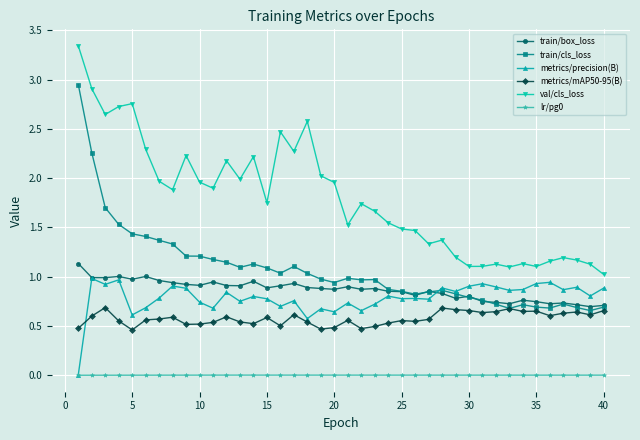

True or false: train/box_loss has more than 0 interior local peaks.

True